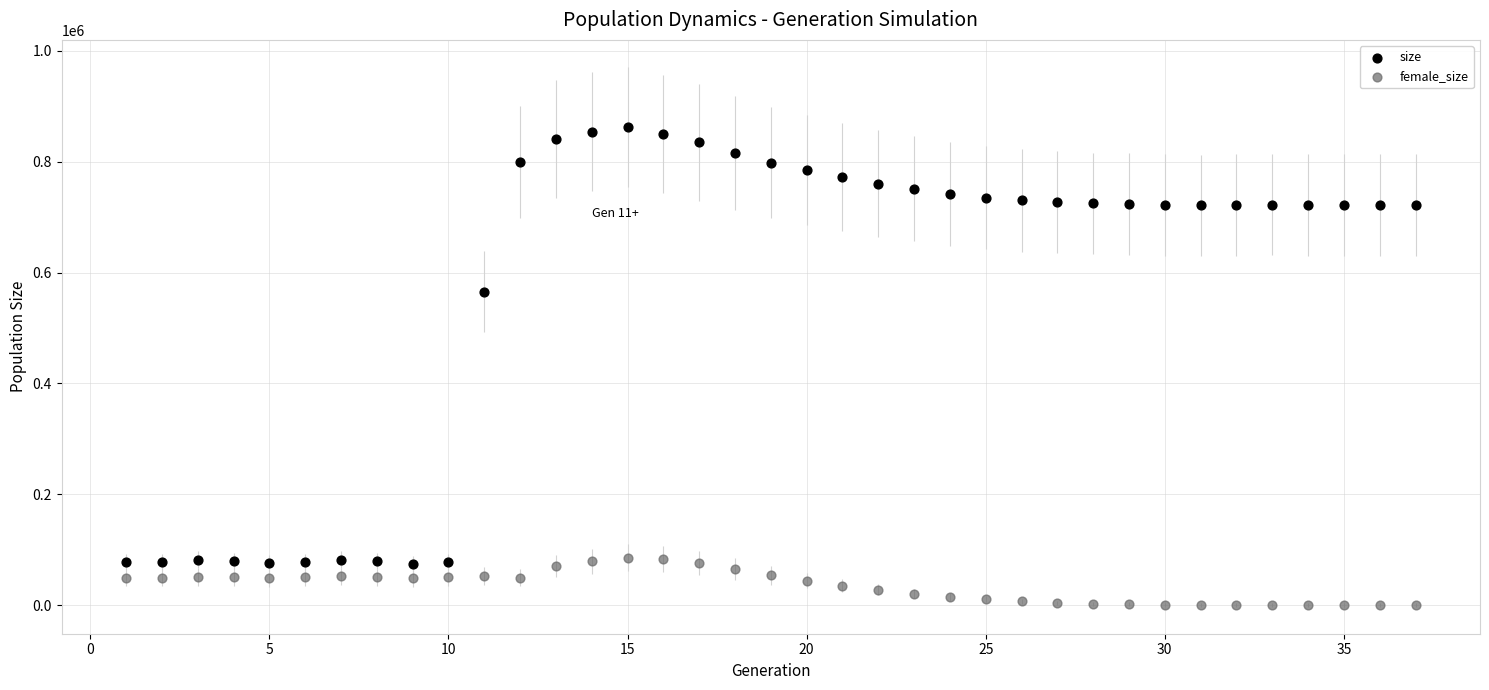

Which series reaches the minimum Y coordinate?

female_size